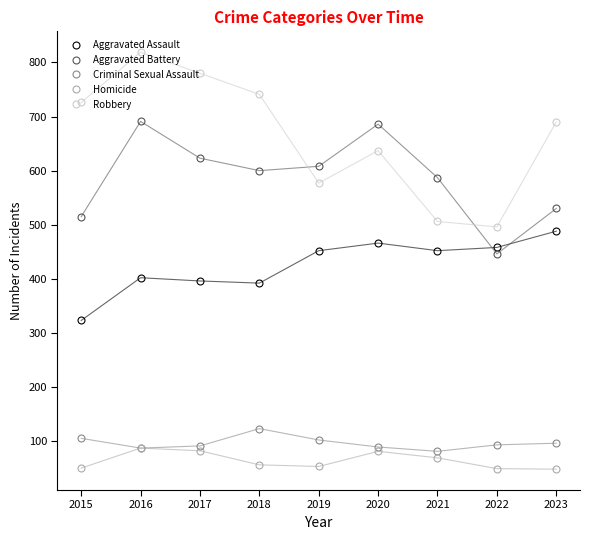

Which series has the largest total across all categories?

Robbery